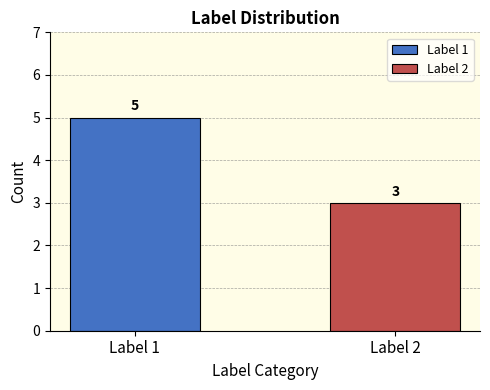

Count the number of categories in the chart.

1